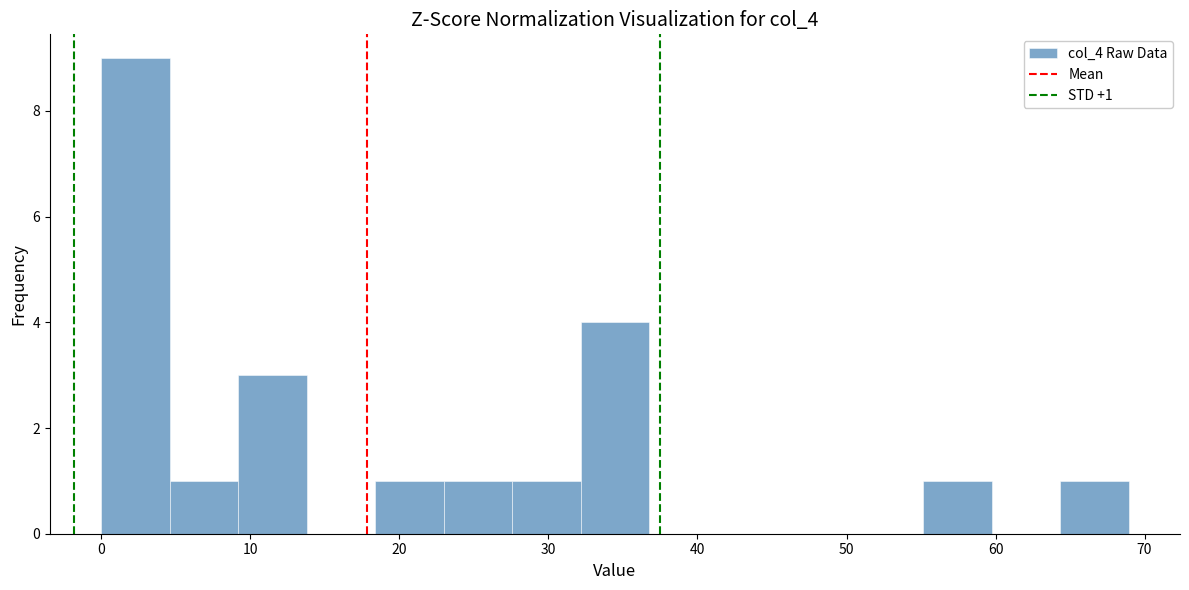

Which range on the x-axis has the tallest bar?

0 to 5